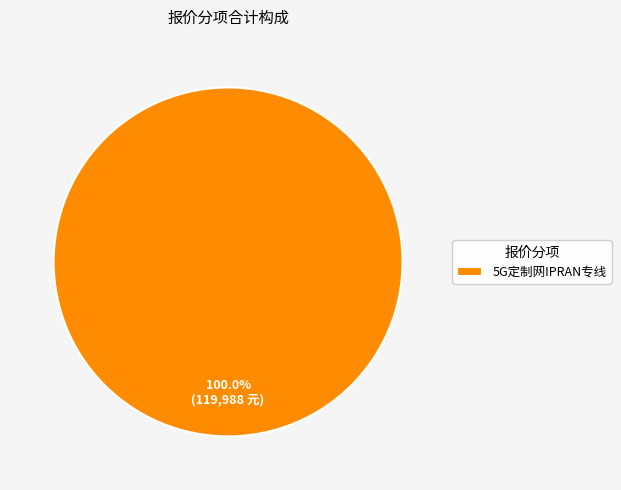

Rank the categories by value from highest to lowest.

5G定制网IPRAN专线